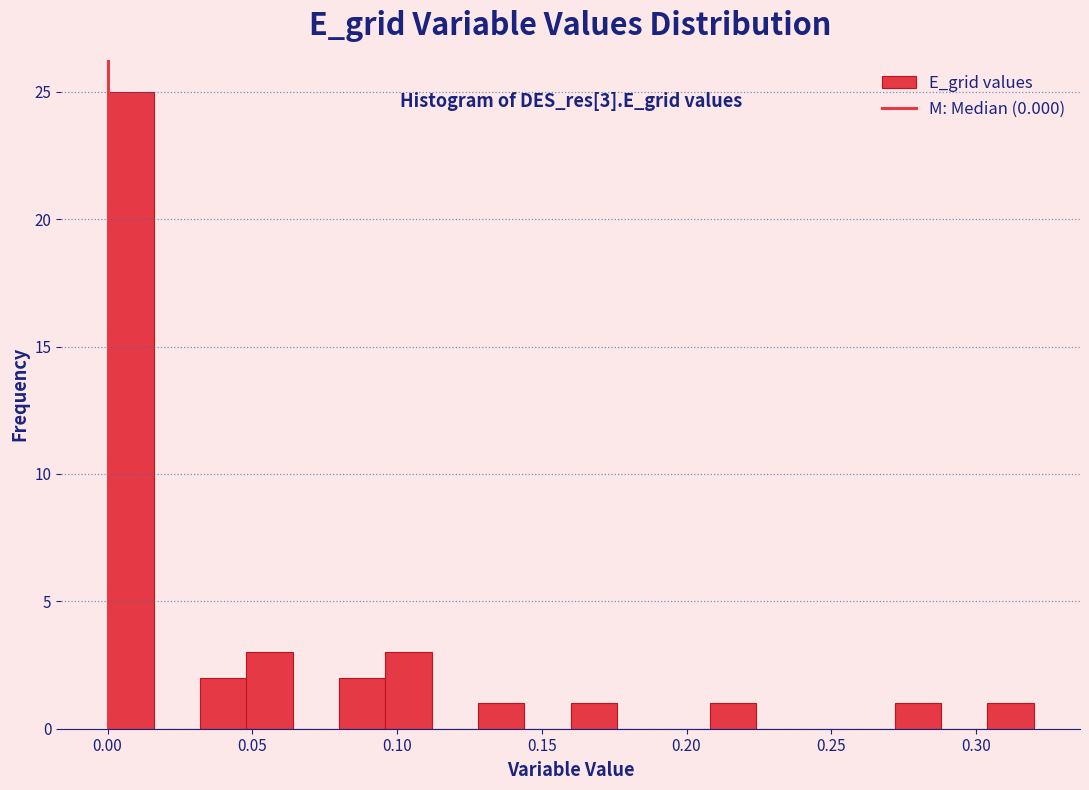

Read against the x-axis, roughly where is the centre of the tallest bar?

0.010